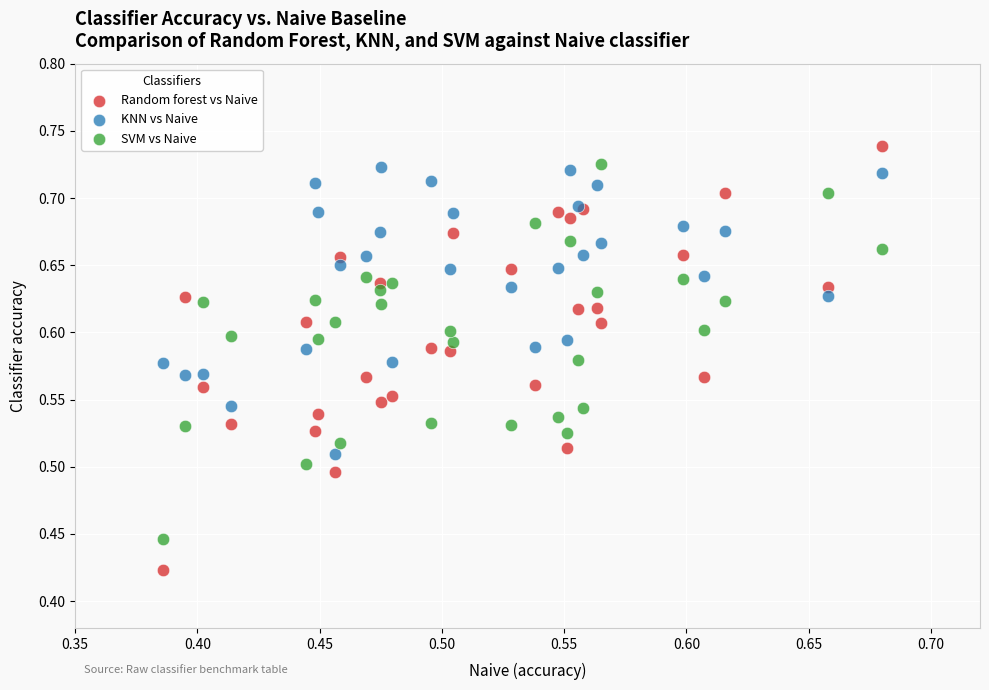

What are all the series names shown in the legend?

Random forest vs Naive, KNN vs Naive, SVM vs Naive